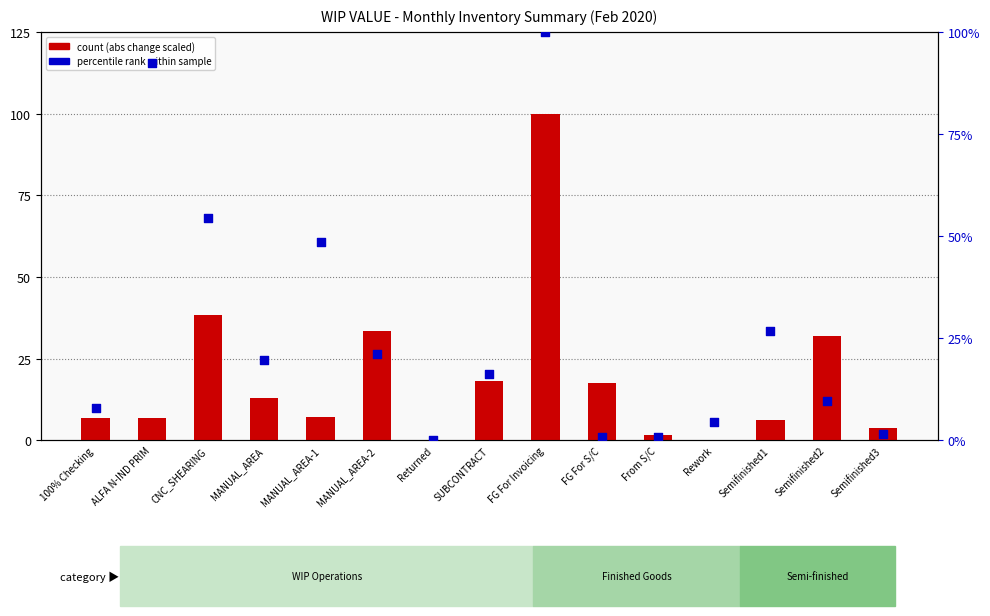

At which category is the sum across all series the highest?

FG For Invoicing